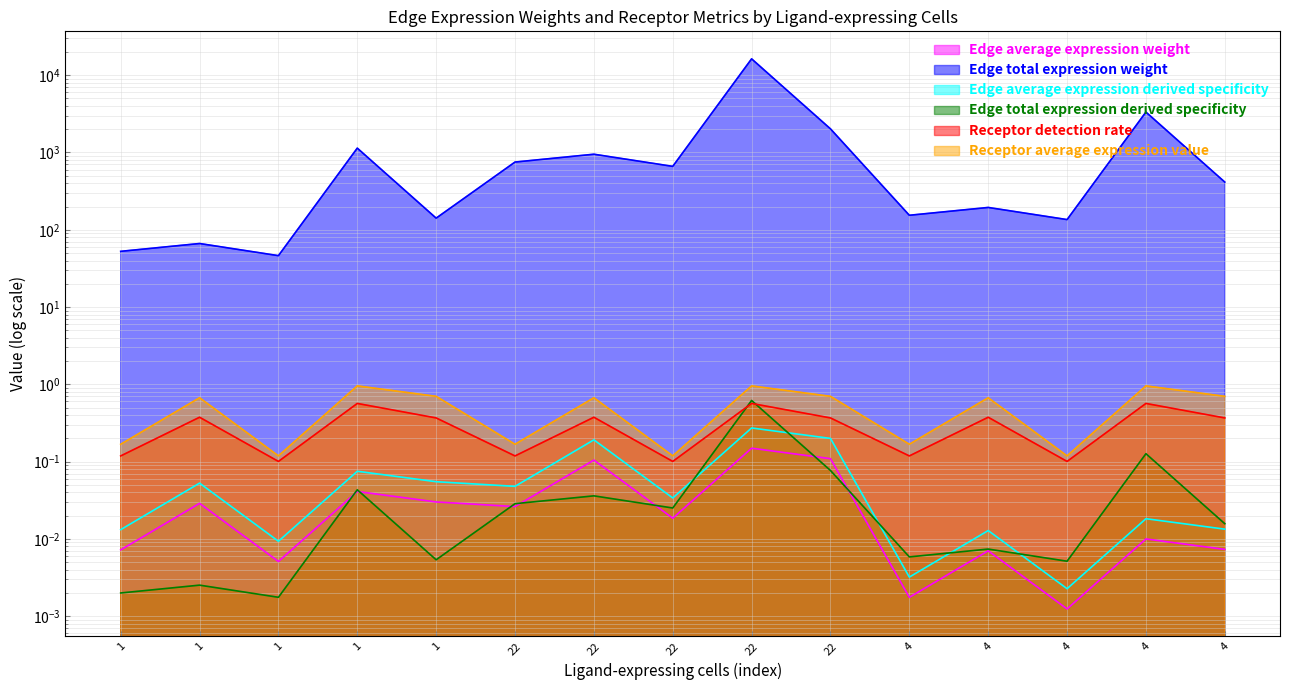

Rank the series at 22 from highest to lowest value.

Edge total expression derived specificity, Receptor average expression value, Receptor detection rate, Edge average expression derived specificity, Edge total expression weight, Edge average expression weight